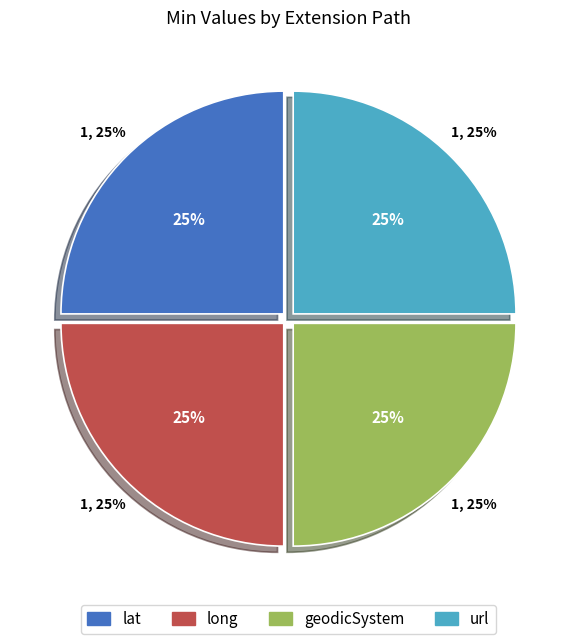

To the nearest percent, what percentage of the pie is Extension.url?

25%